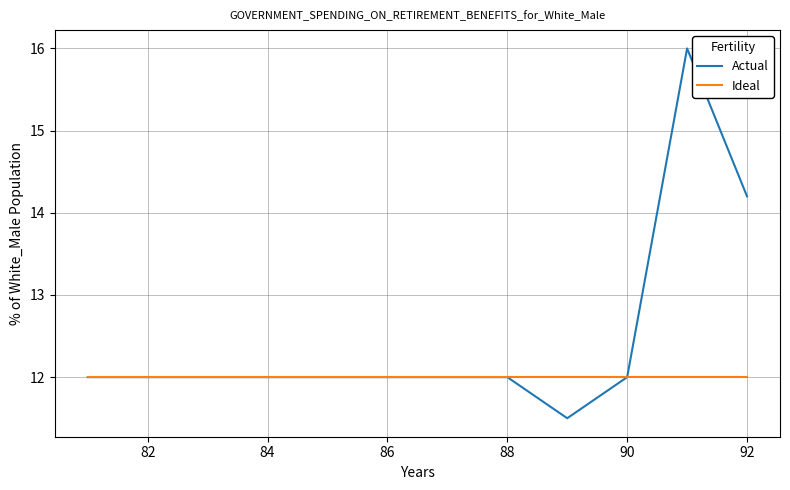

List the series in order of their overall mean, highest first.

Actual, Ideal